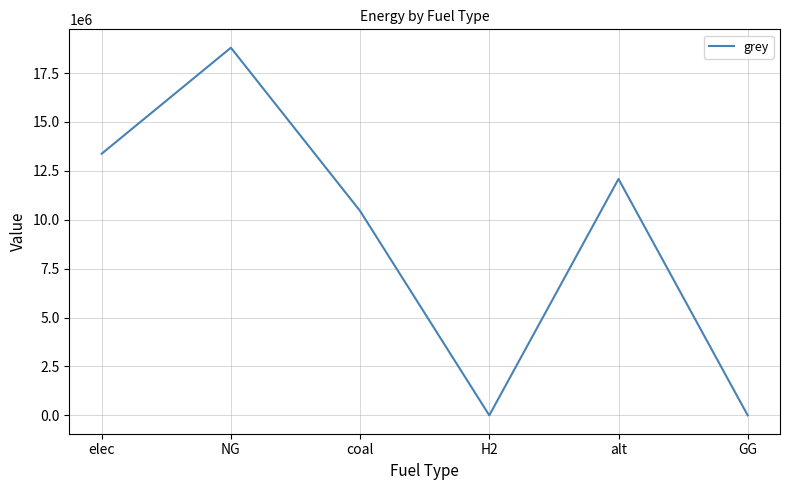

Count the number of categories in the chart.

6